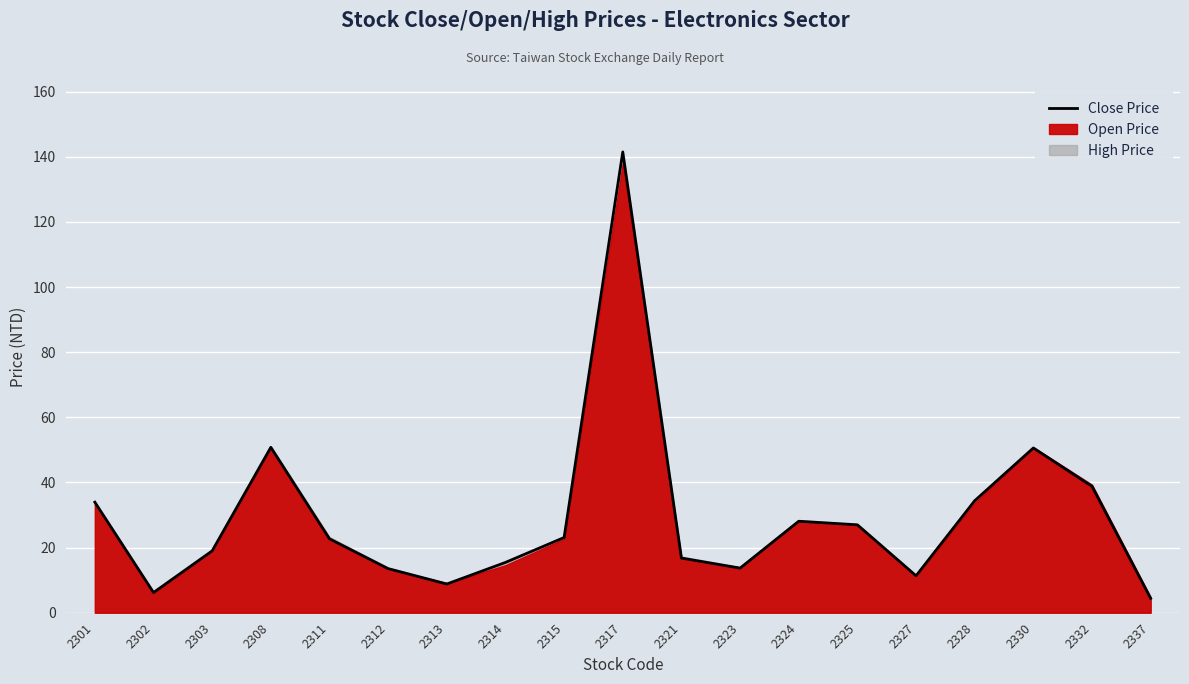

True or false: the data shows 141.5 at 2317.

True